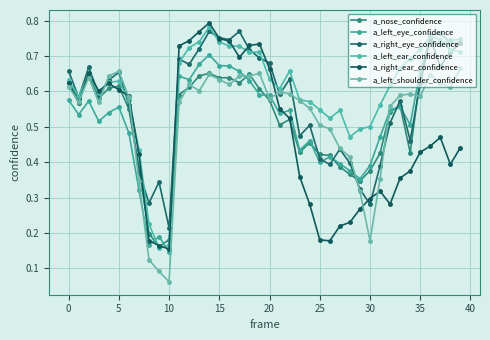

How many lines are shown in the chart?

6